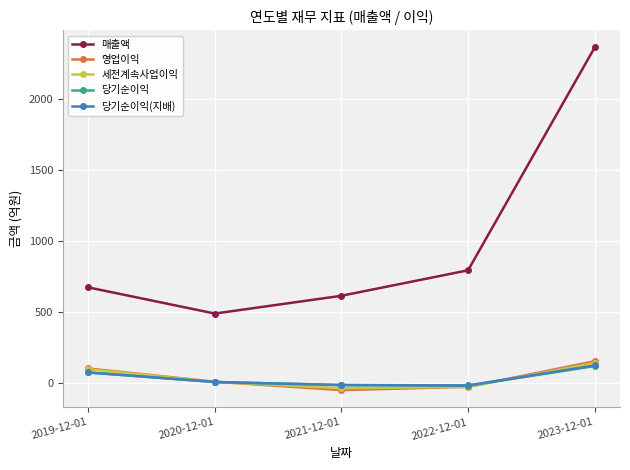

True or false: 당기순이익 and 매출액 cross at least once.

False